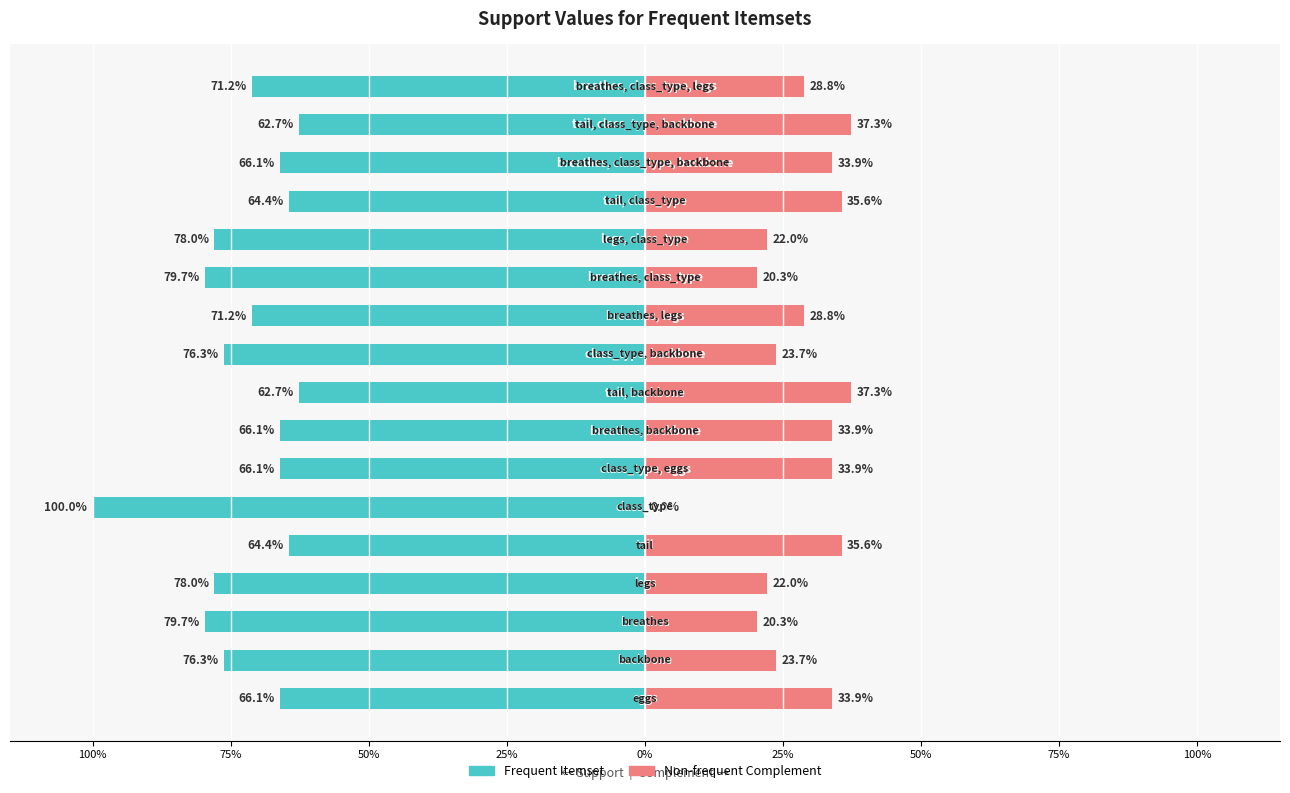

Read the Frequent Itemset value at 16.

-0.7